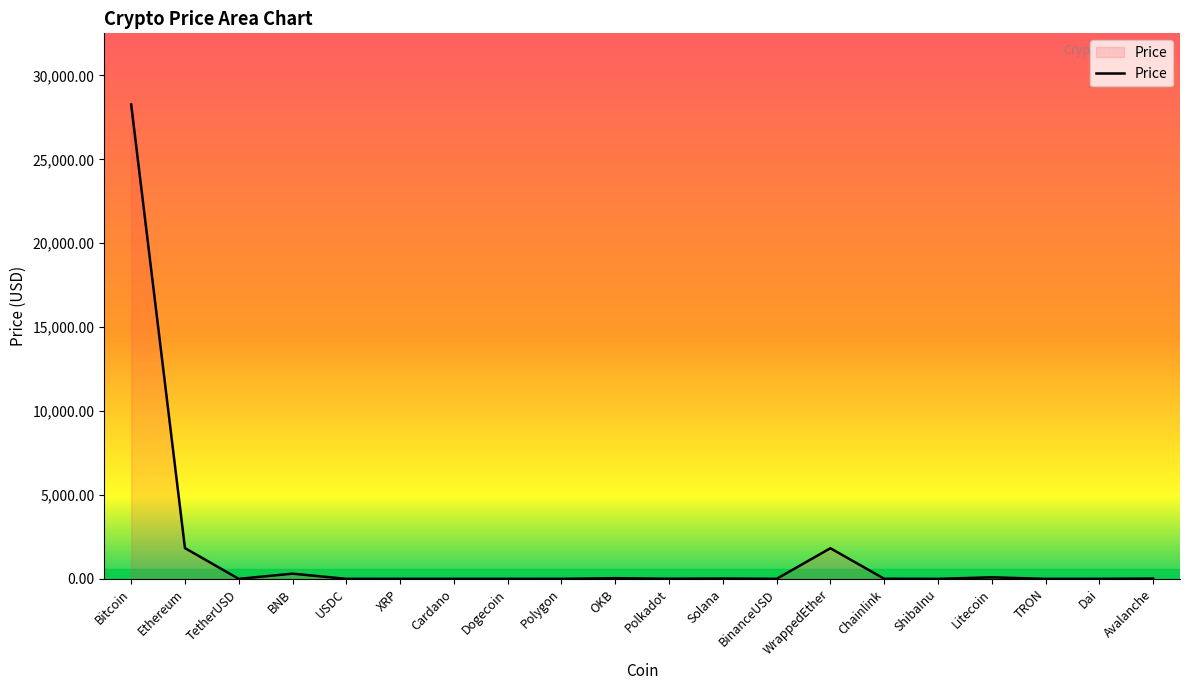

Where is the first local maximum?

BNB